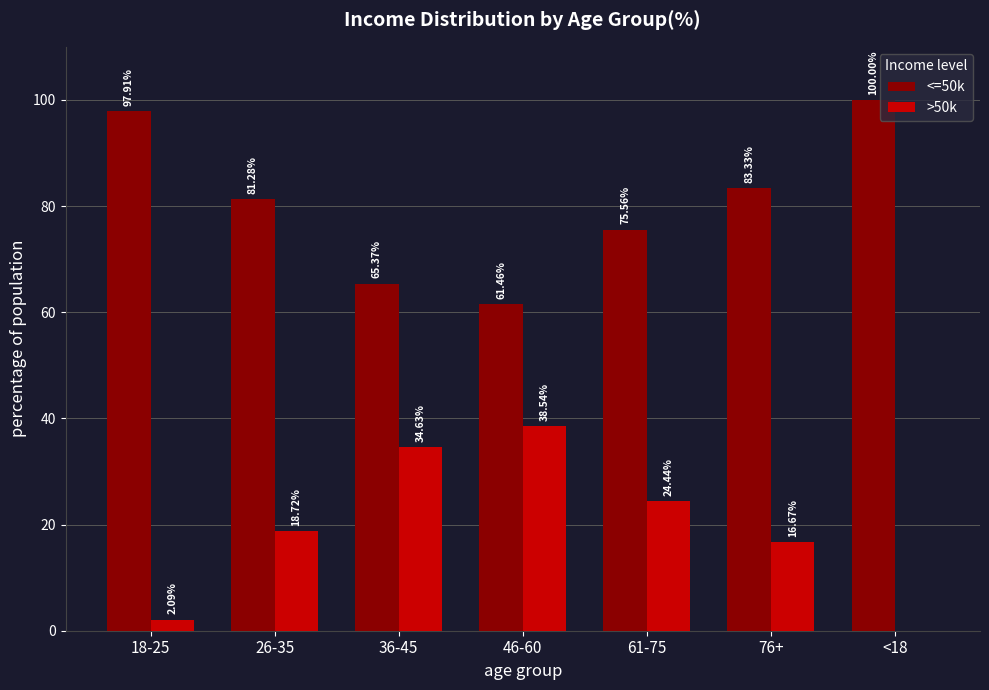

Which series has the largest total across all categories?

<=50k